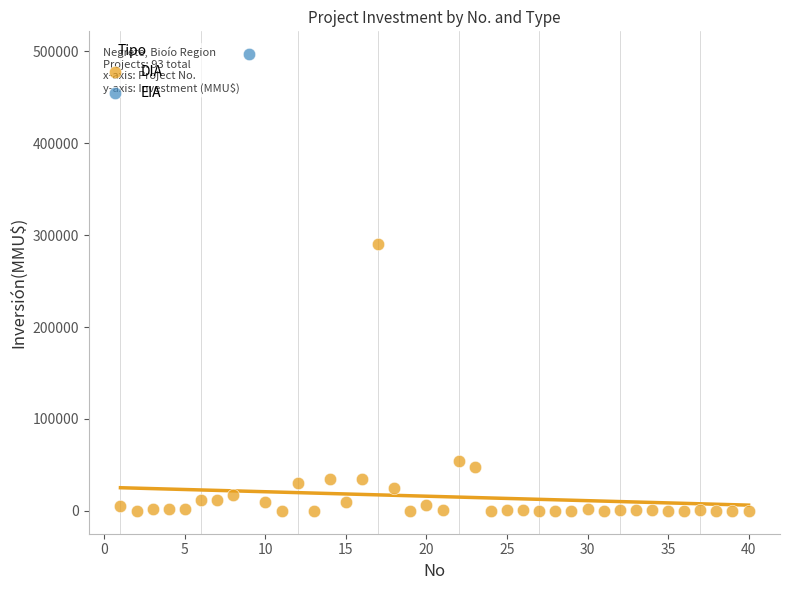

What are all the series names shown in the legend?

DIA, EIA